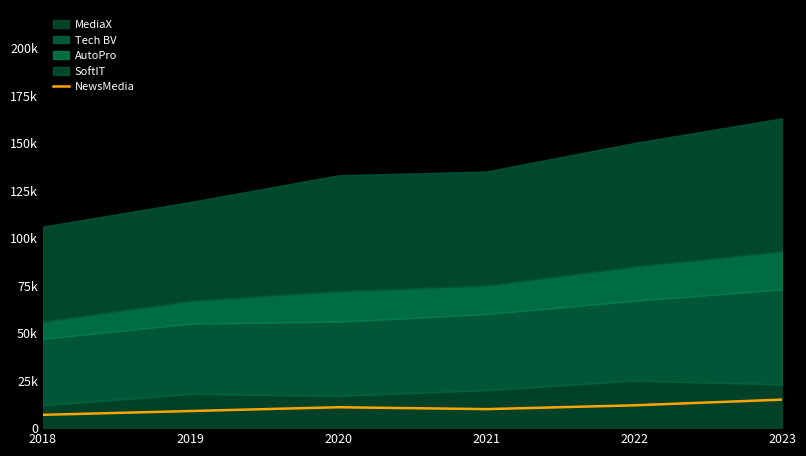

Does the chart display data point markers on the line(s)?

No